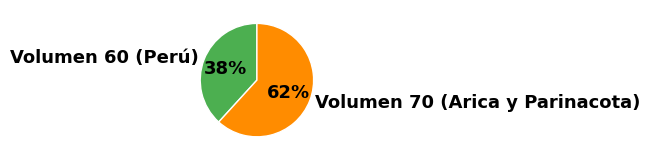

What is the ratio of the value at Volumen 60 (Perú) to the value at Volumen 70 (Arica y Parinacota)?

0.6